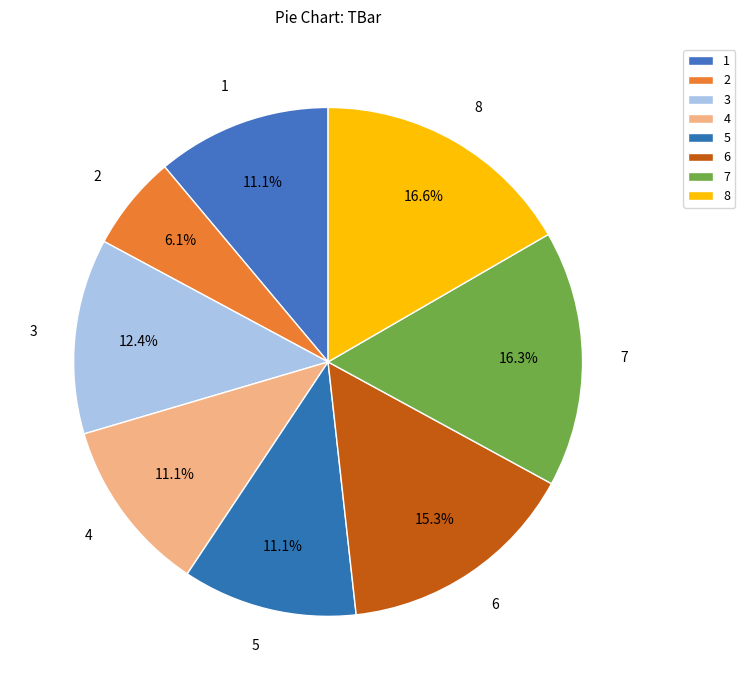

What is the ratio of the value at 2 to the value at 8?

0.4